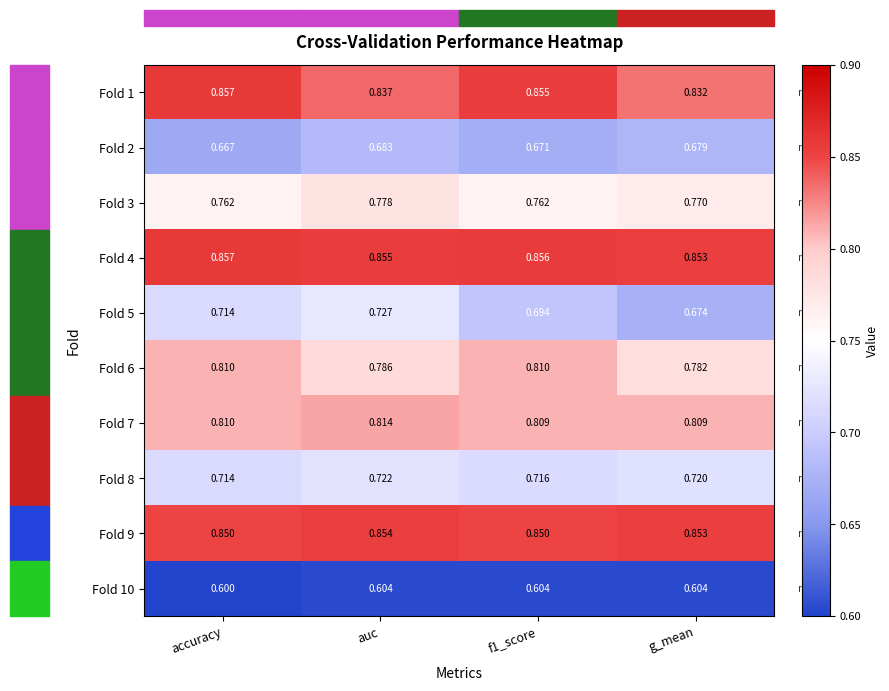

At which category does the chart reach its minimum across all series?

accuracy